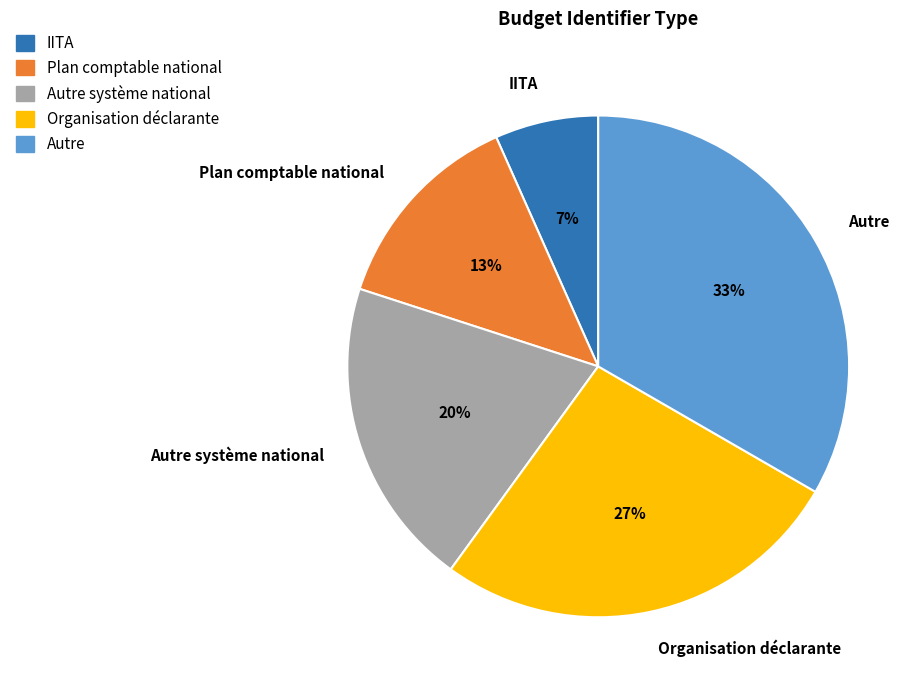

To the nearest percent, what is the difference between the Plan comptable national and Autre système national slice percentages?

7%